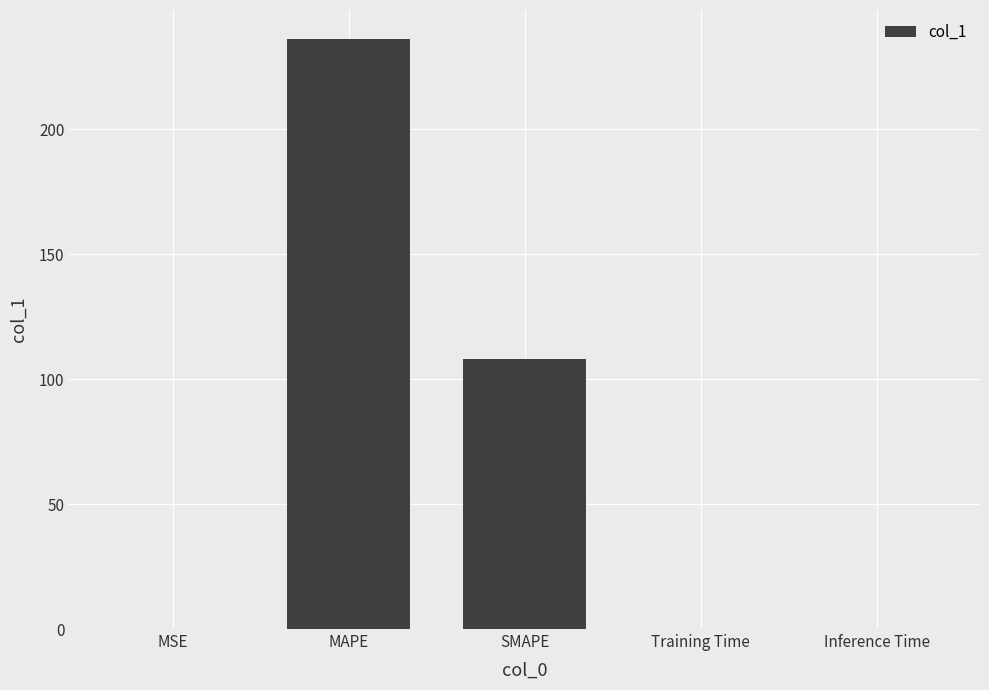

Where is the data nearest to the value 118?

SMAPE